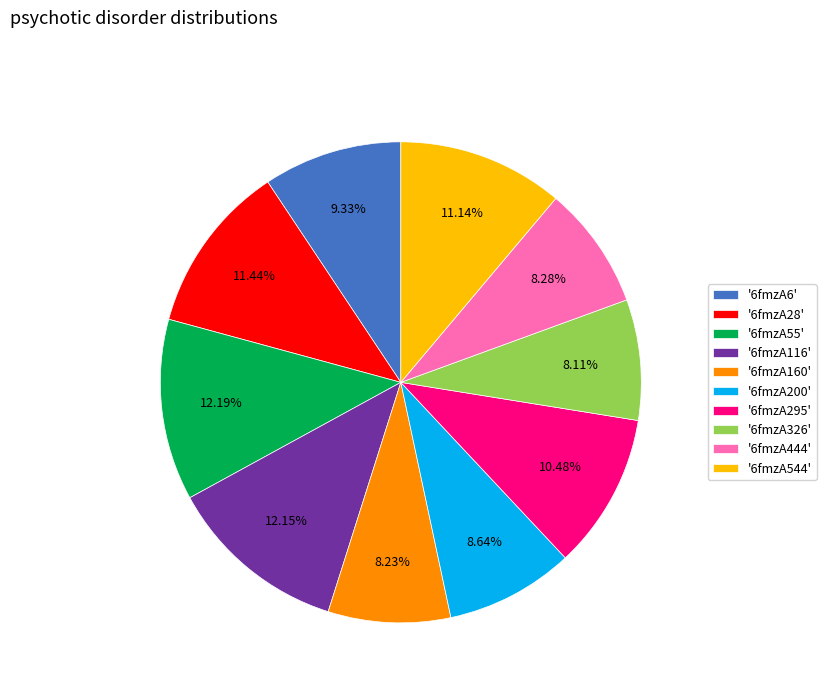

Is '6fmzA326' the majority of the pie?

No